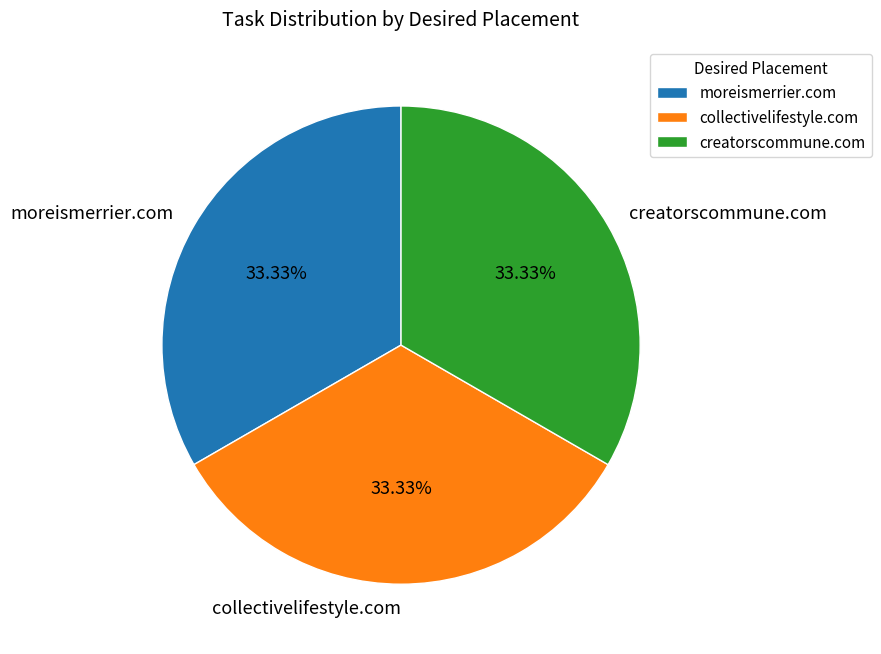

To the nearest percent, what percentage of the pie is collectivelifestyle.com?

33%